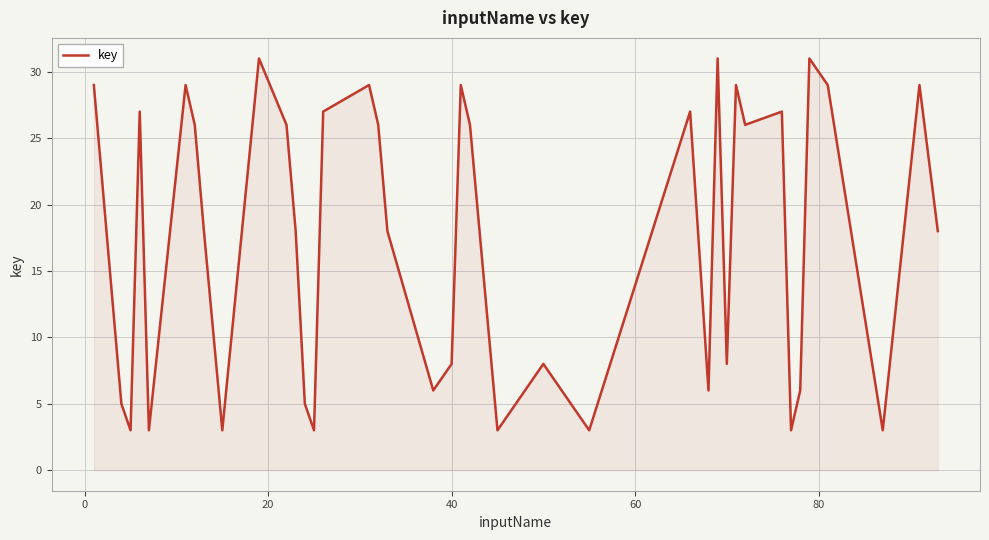

True or false: the data has more than 1 interior local peaks.

True